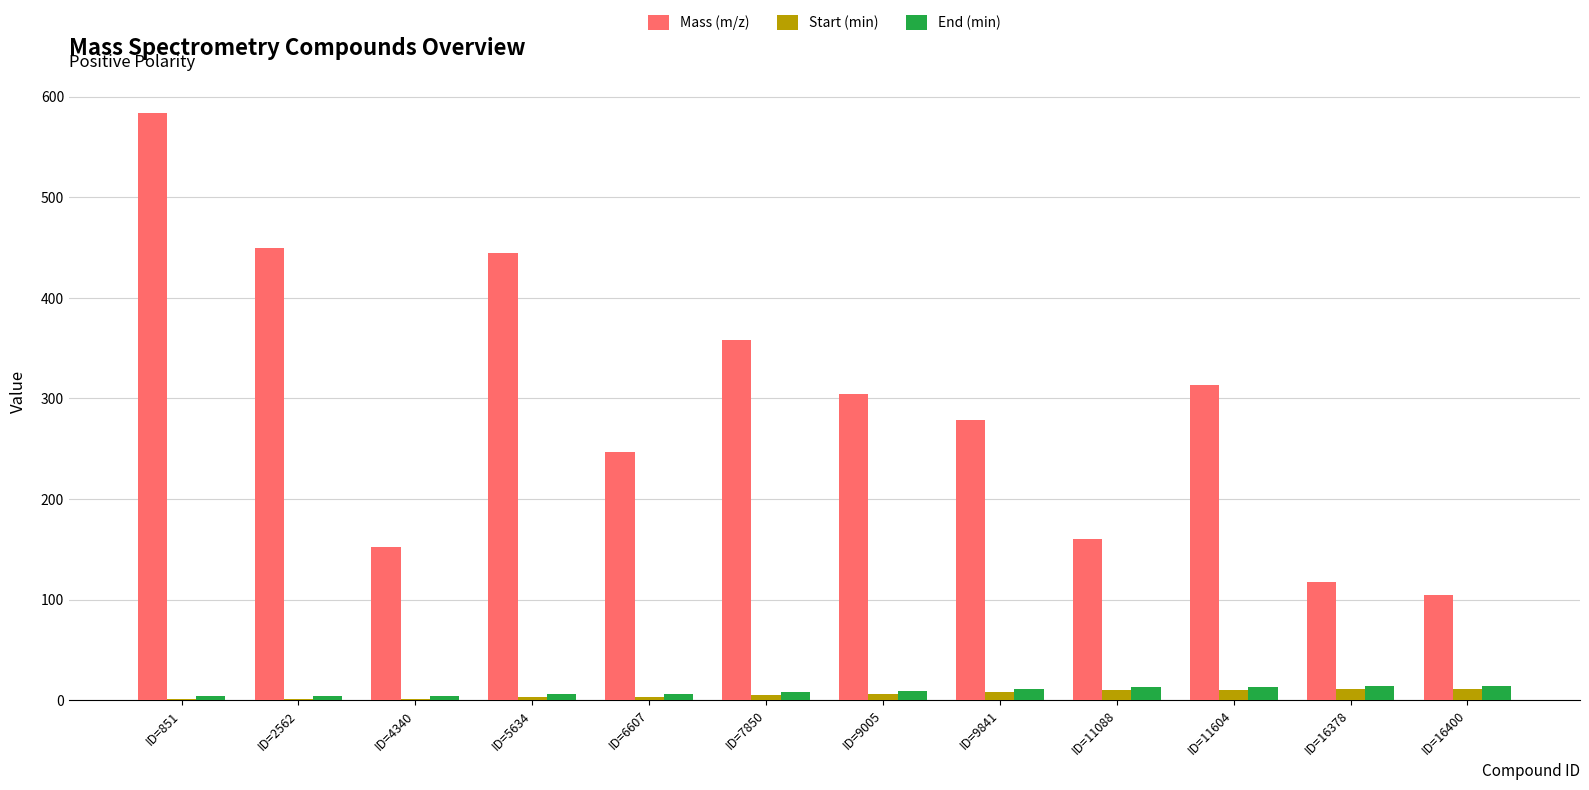

Which series has the largest total across all categories?

Mass (m/z)